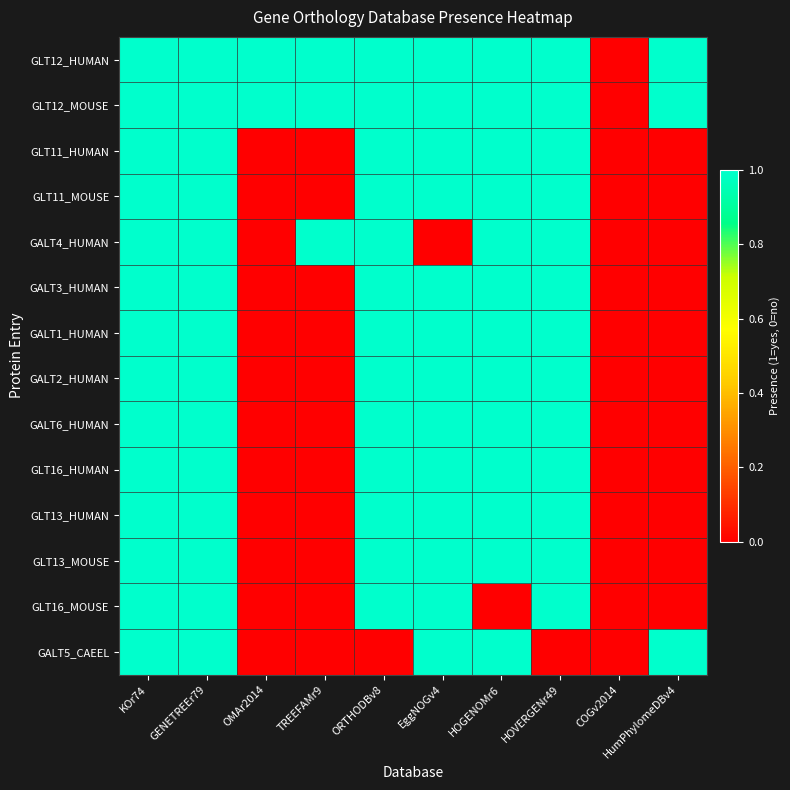

How many categories are shown in the chart?

10